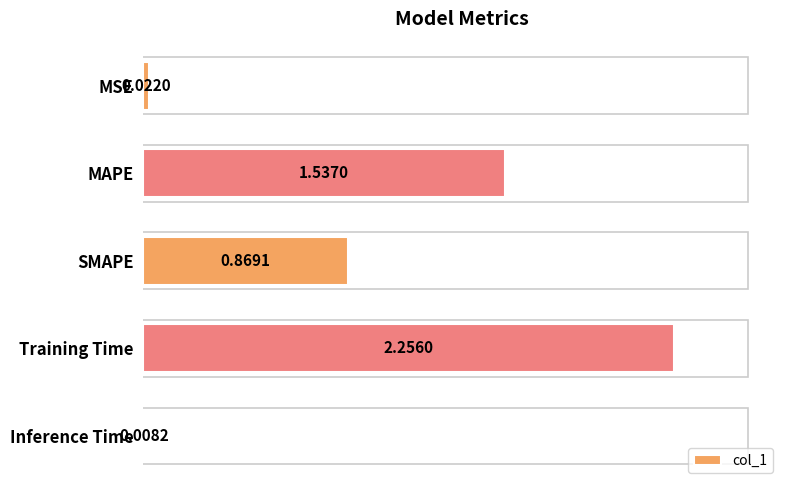

What is the sum of all values?

4.7